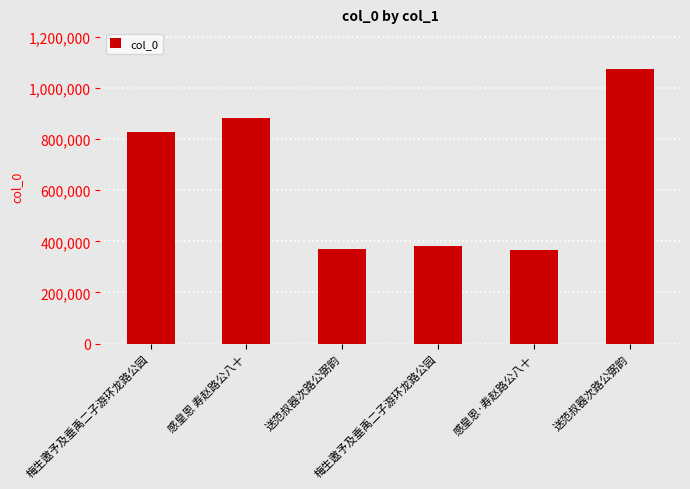

What is the ratio of the value at 送范叔器次路公弼韵 to the value at 感皇恩·寿赵路公八十?

1.0